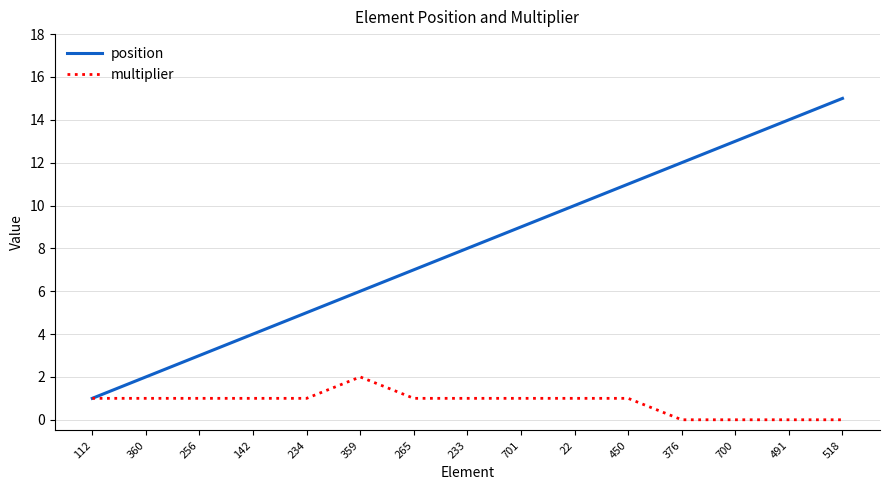

Reading left to right, what are all the values shown in this chart?

position: 112=1	360=2	256=3	142=4	234=5	359=6	265=7	233=8	701=9	22=10	450=11	376=12	700=13	491=14	518=15
multiplier: 112=1	360=1	256=1	142=1	234=1	359=2	265=1	233=1	701=1	22=1	450=1	376=0	700=0	491=0	518=0